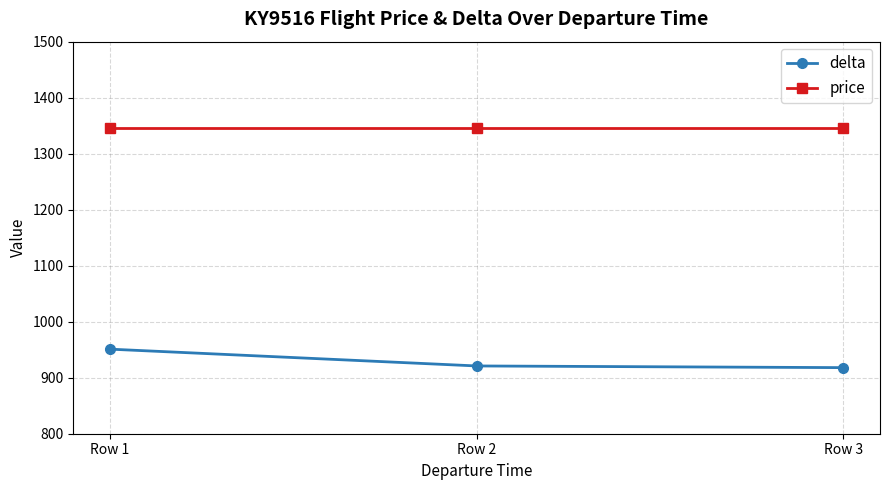

How many series are shown in this chart?

2